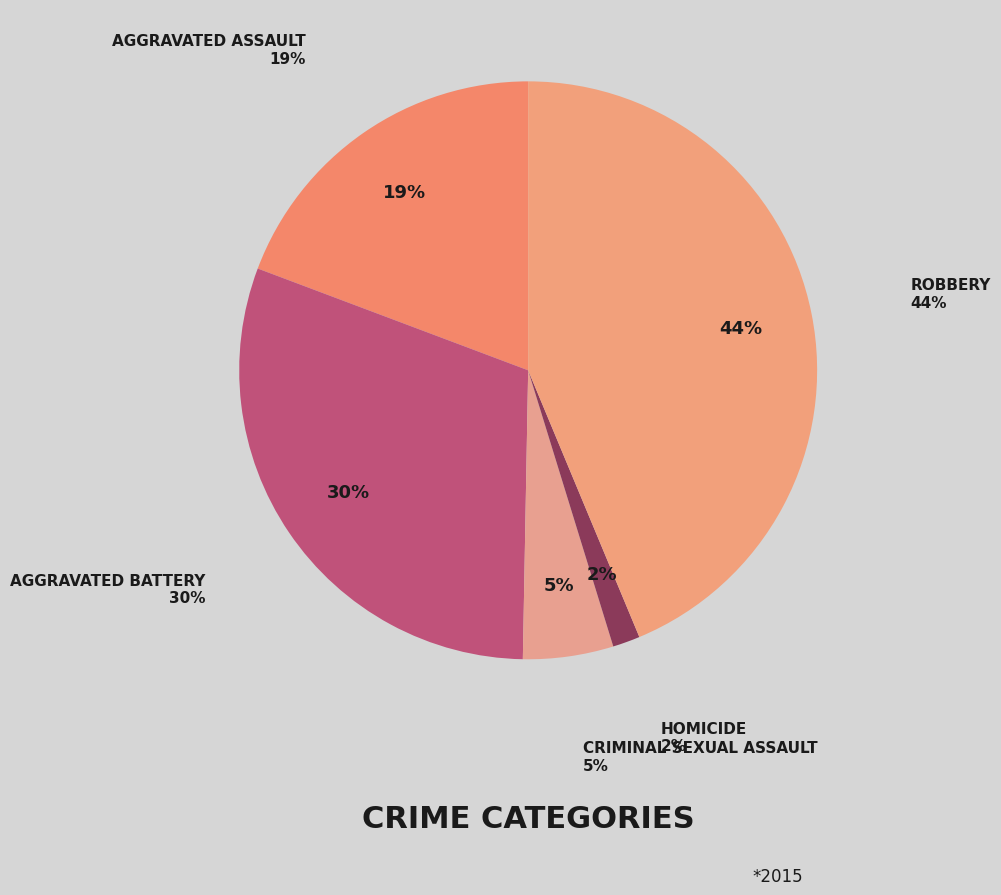

What percentage is the Aggravated Assault slice, to the nearest percent?

19%